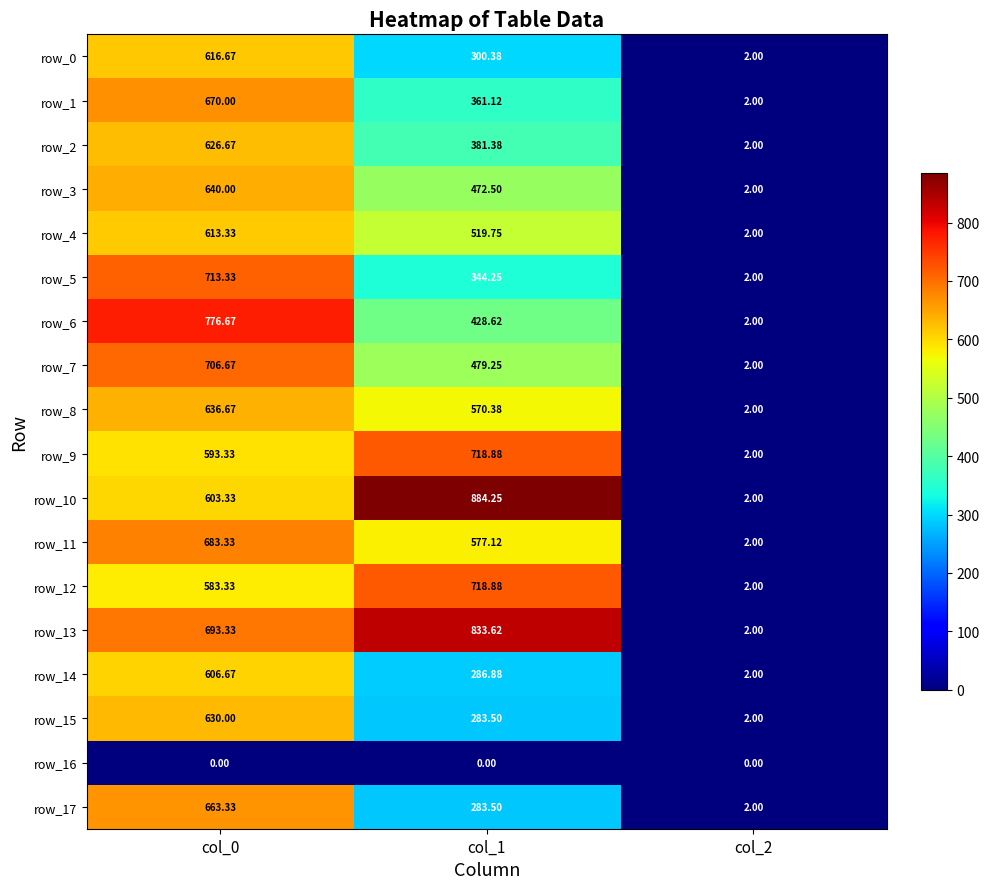

Is the value of row_8 at col_1 greater than the value of row_14 at col_1?

Yes